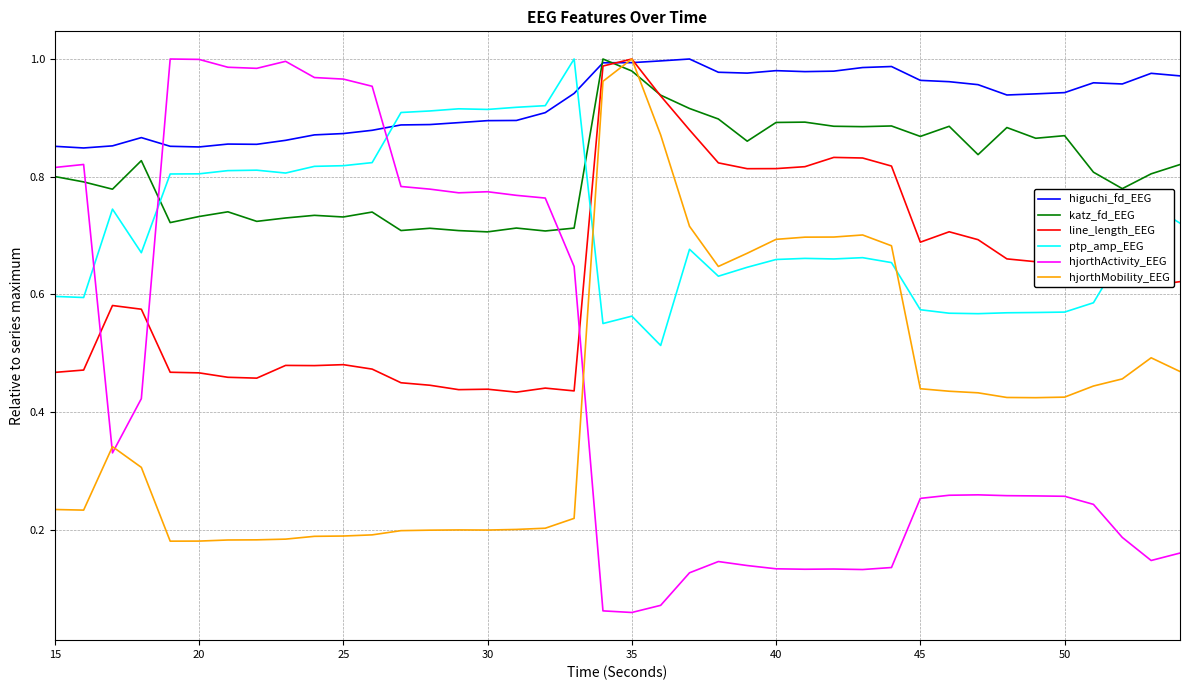

How many intersections are there between line_length_EEG and hjorthActivity_EEG?

3